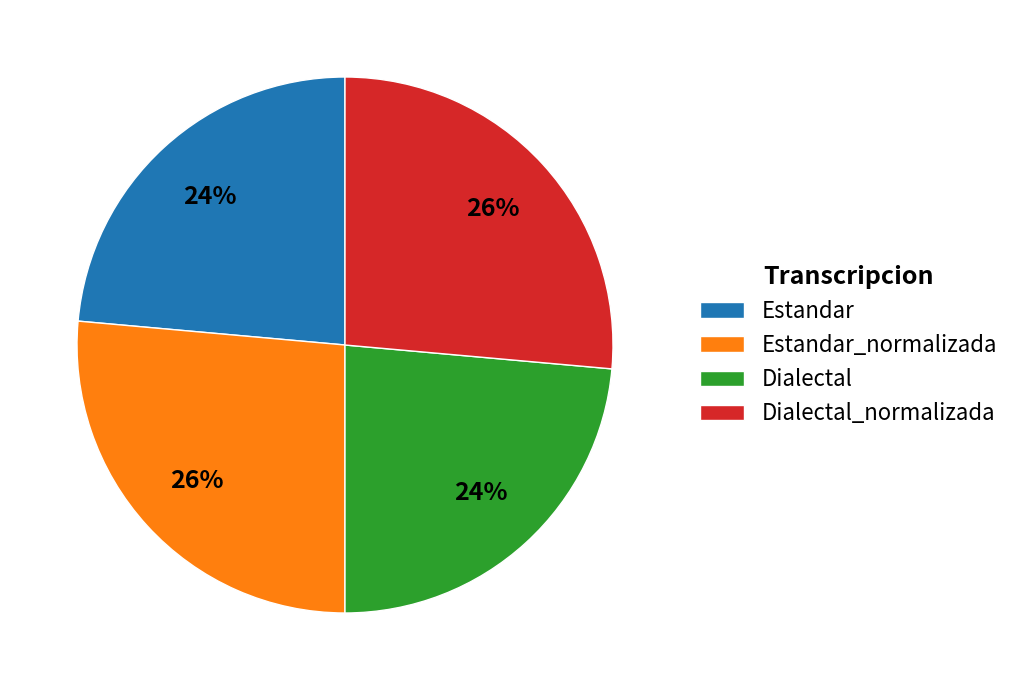

Between Estandar_normalizada and Estandar, which is larger?

Estandar_normalizada